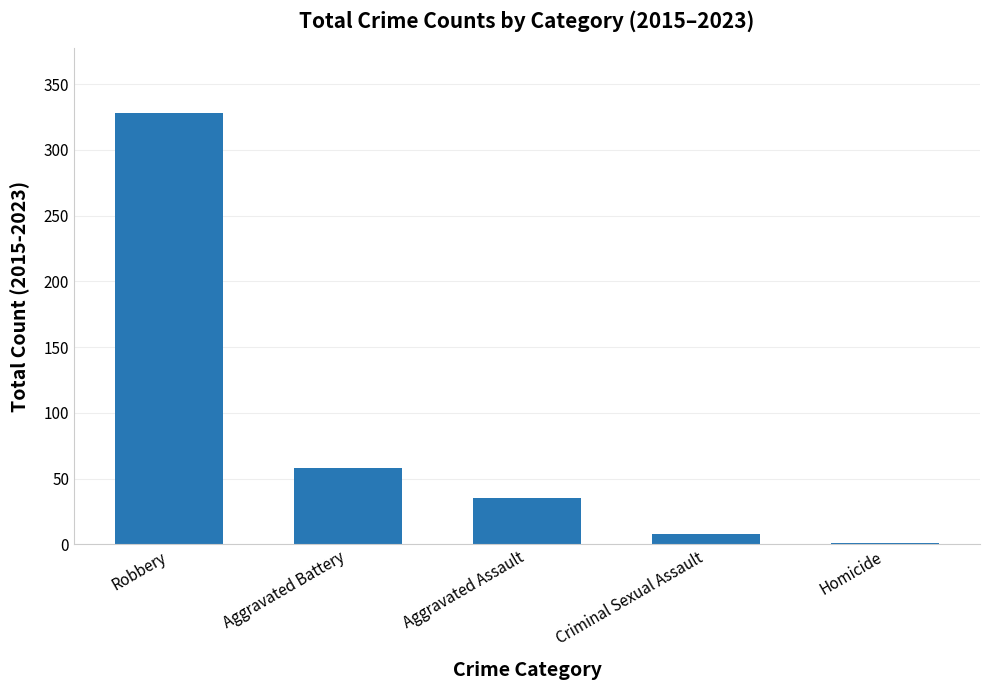

Approximately how many times larger is the value at Aggravated Battery compared to Homicide?

58.0